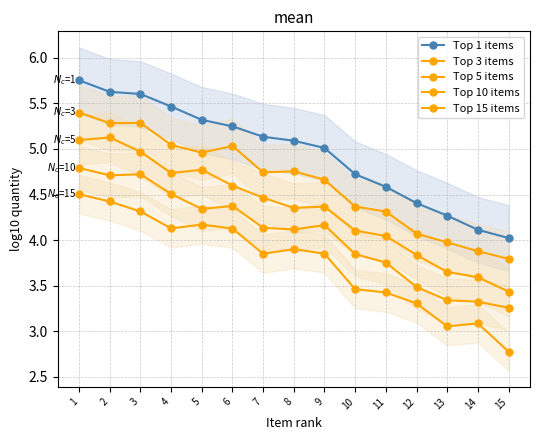

What is the difference between the maximum and minimum values in the Top 10 items series?

1.5